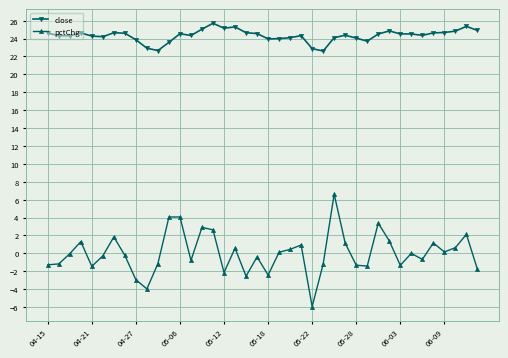

What is the minimum value for pctChg?

-5.9